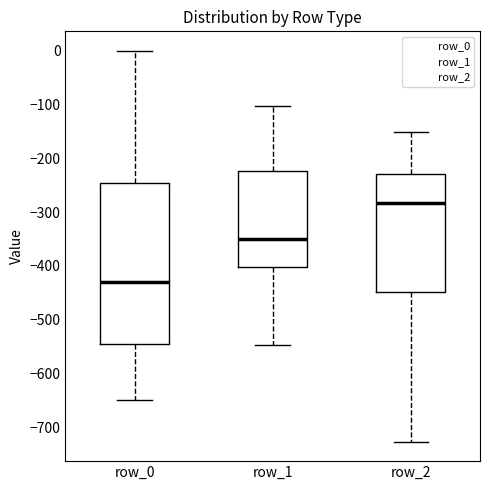

Reading left to right, read every box against the y-axis: the position of its median line, the range the box covers, and the ends of its whiskers. The values are not printed on the chart, so give them approximately, as read against the axis.

row_0: median -430, box -540 to -250, whiskers -650 to 0
row_1: median -350, box -400 to -220, whiskers -550 to -100
row_2: median -280, box -450 to -230, whiskers -730 to -150